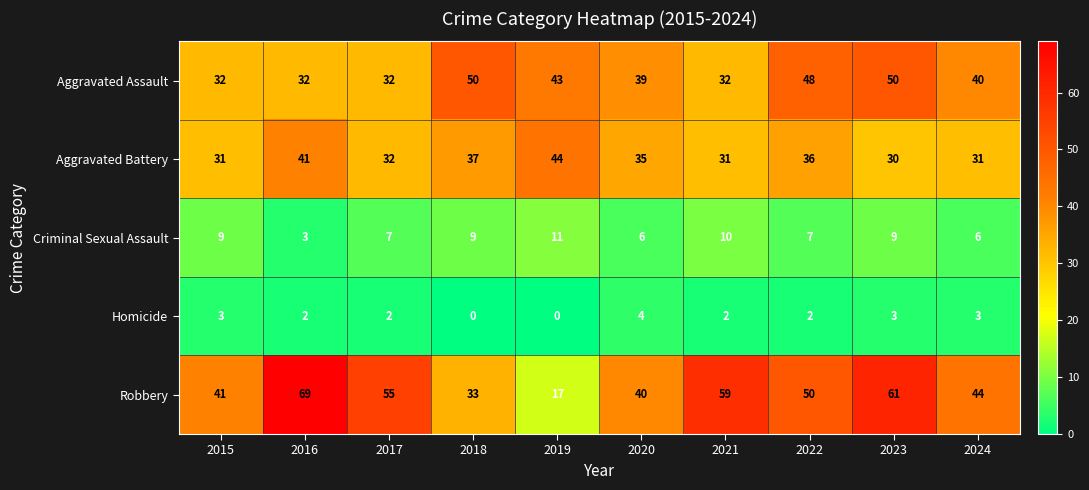

How many series are shown in this chart?

5